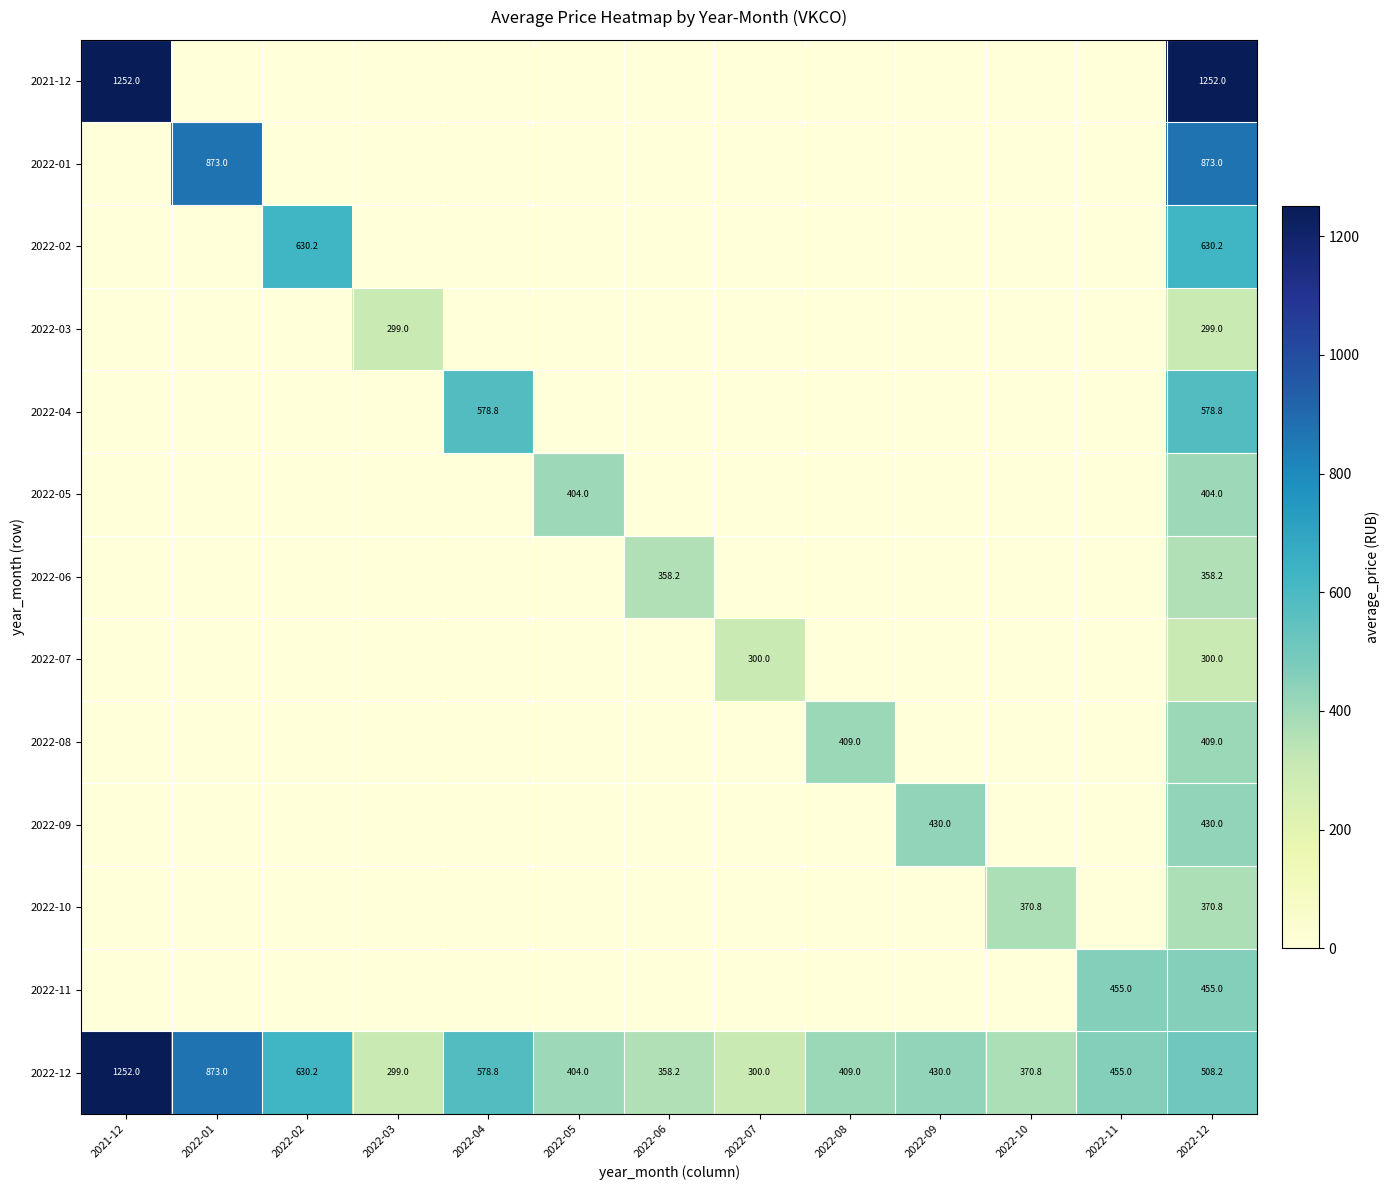

Which label corresponds to the largest value in the chart?

2021-12